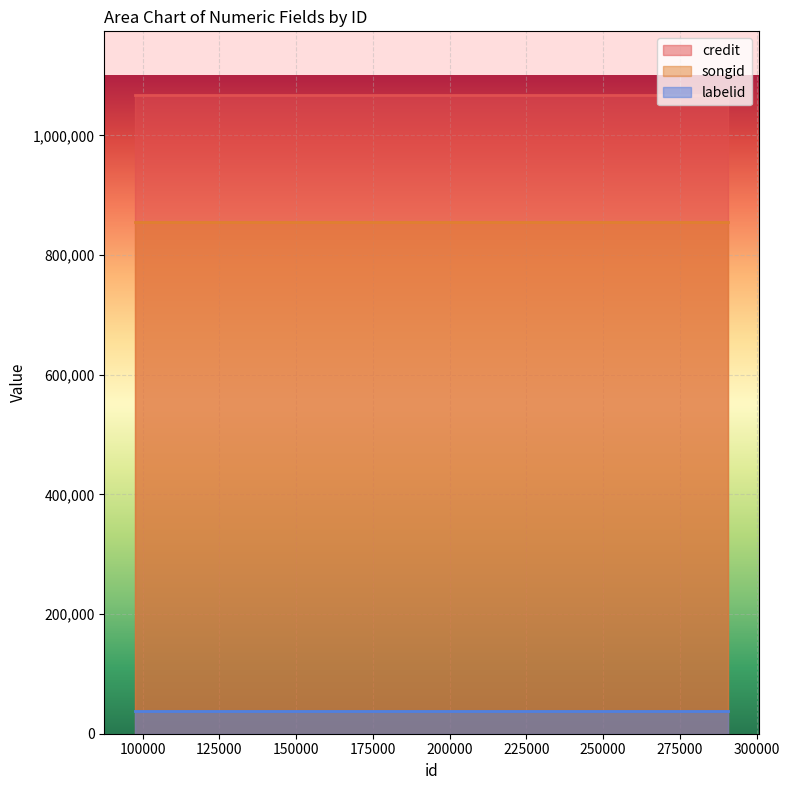

At which category does the chart reach its minimum across all series?

97526